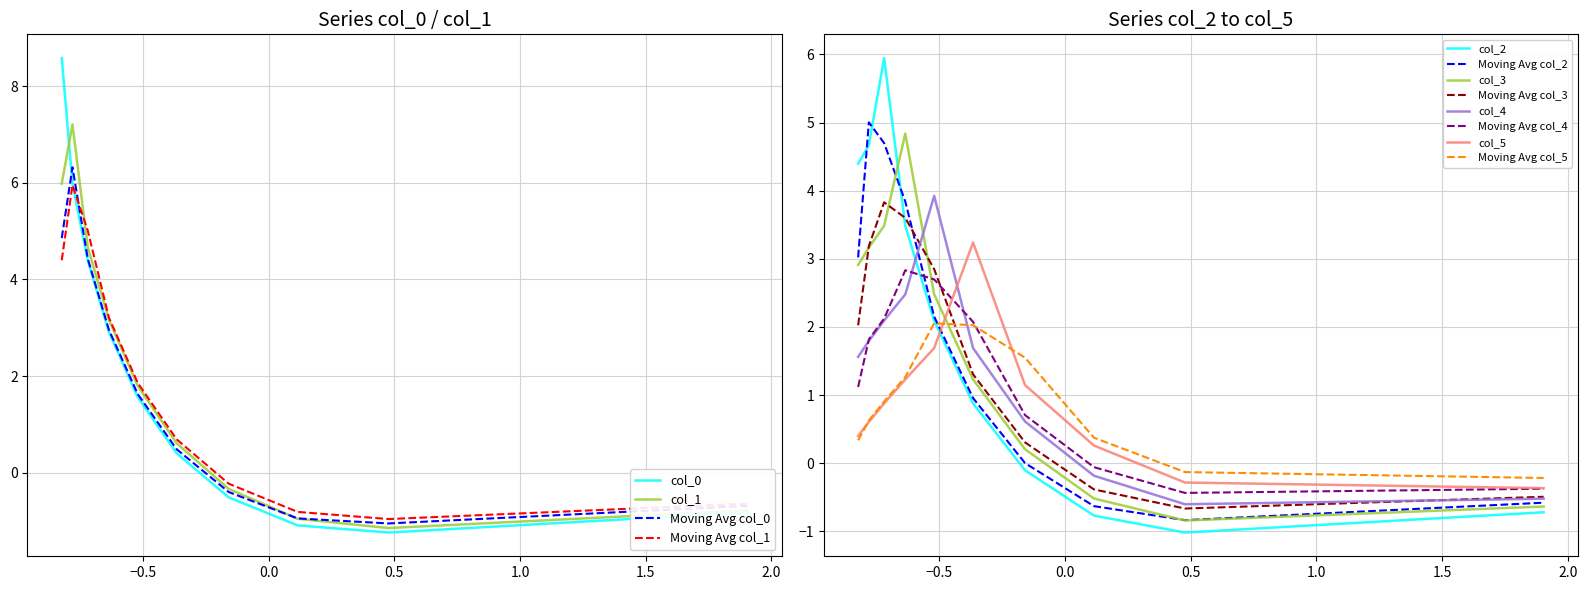

What is the minimum value for Moving Avg col_2?

-0.8